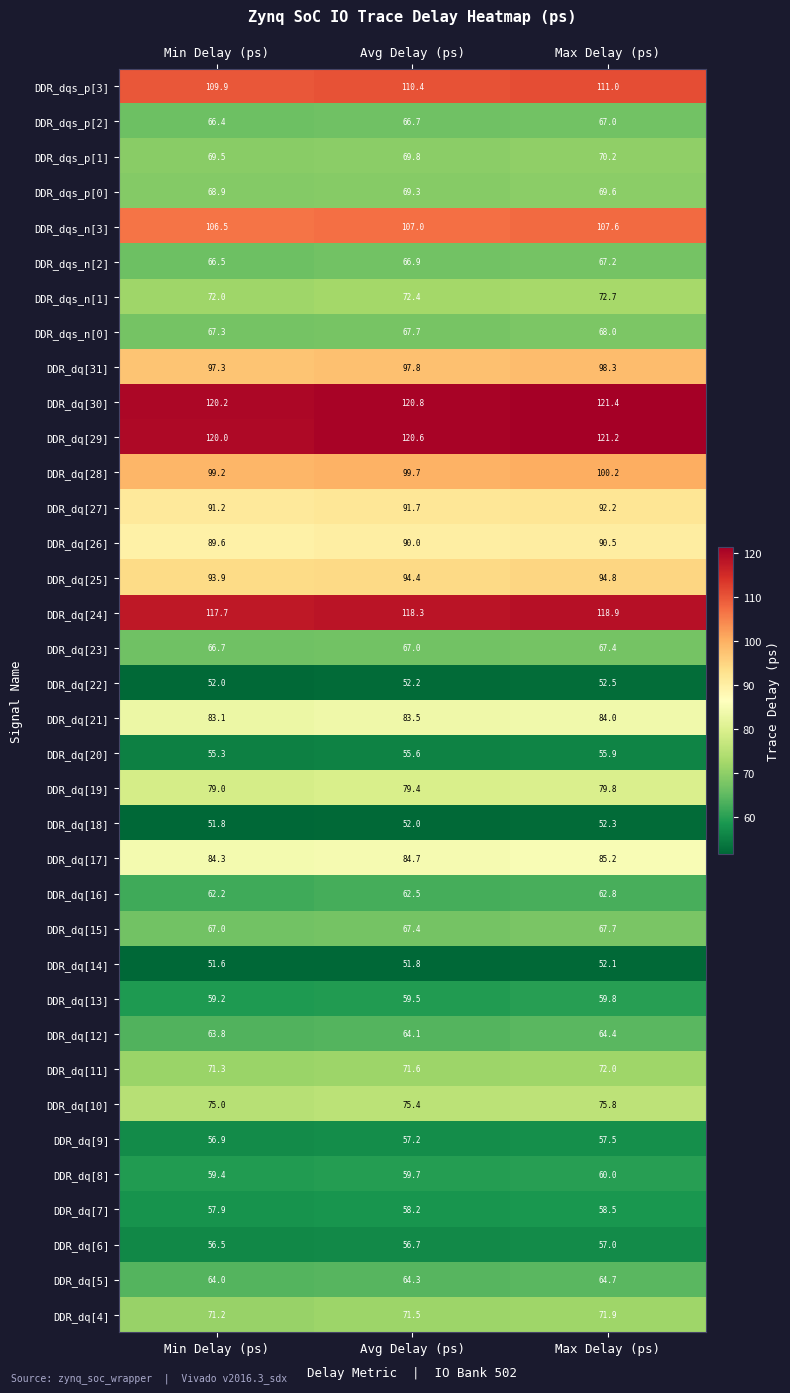

What is the spread (max minus min) of values at Avg Delay (ps)?

69.0